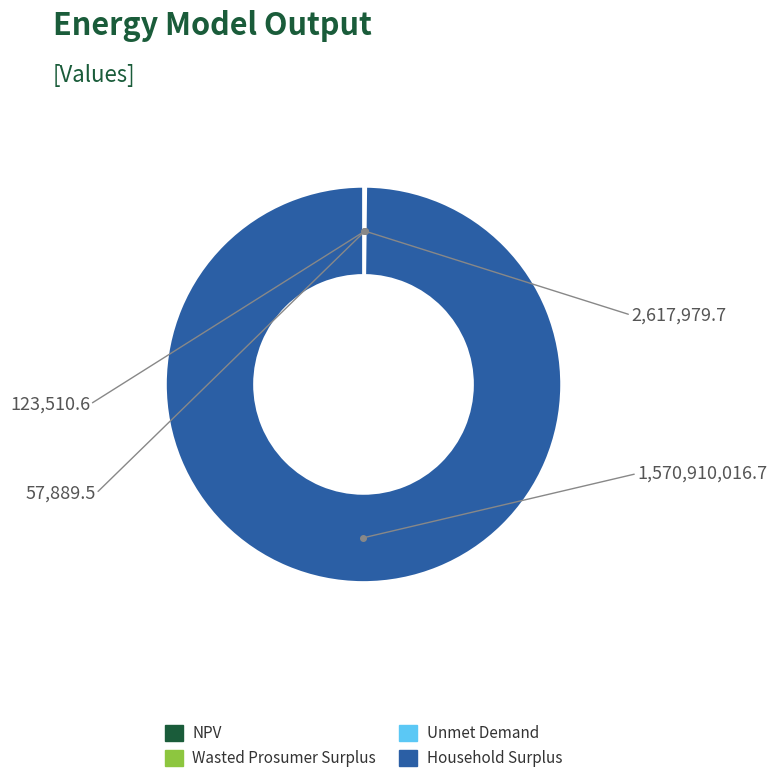

Is it true that Household Surplus is 100% of the pie?

True